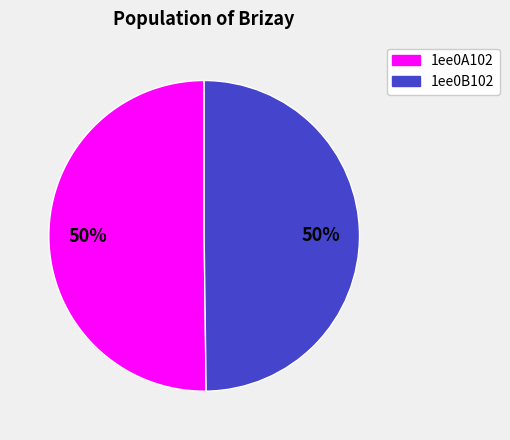

To the nearest percent, what portion does 1ee0B102 represent?

50%